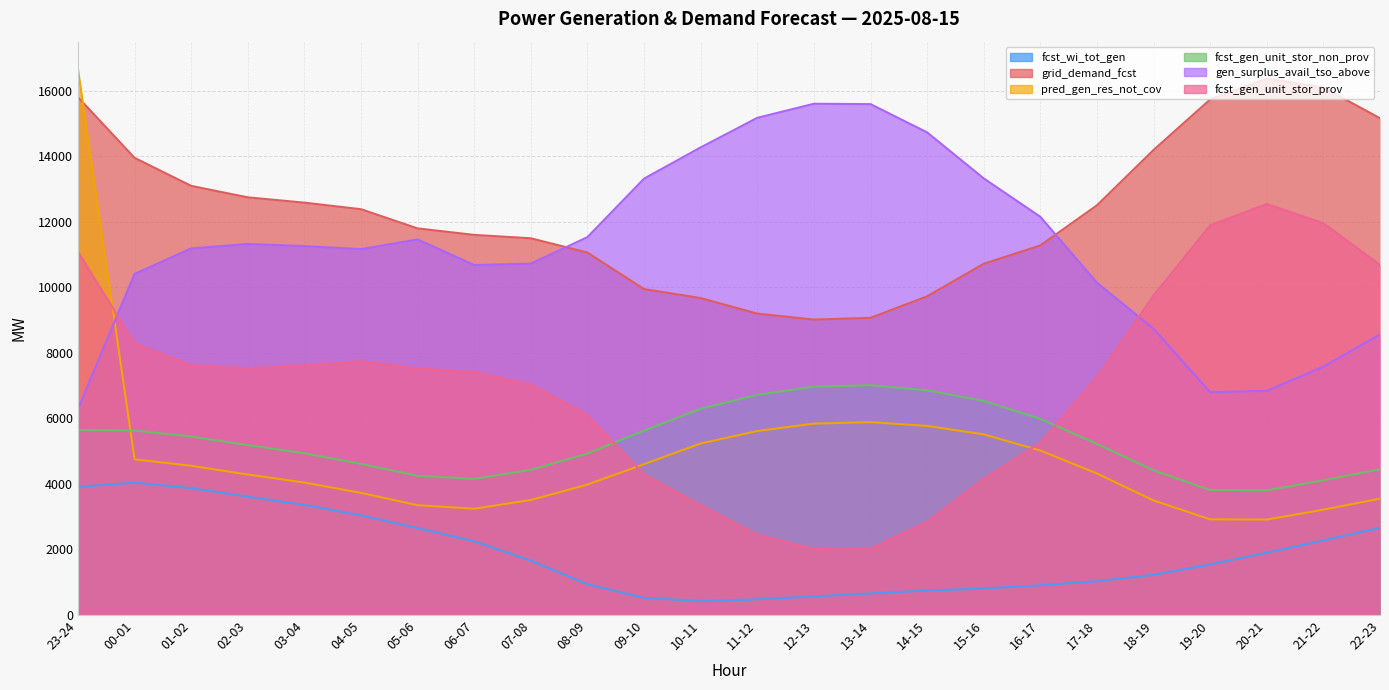

What is the spread (max minus min) of values at 15-16?

12515